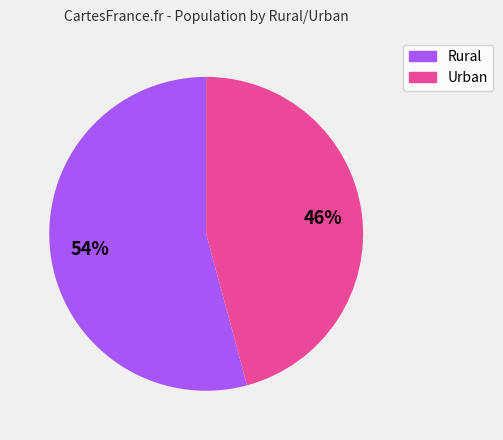

To the nearest percent, what is the combined percentage of Urban and Rural?

100%